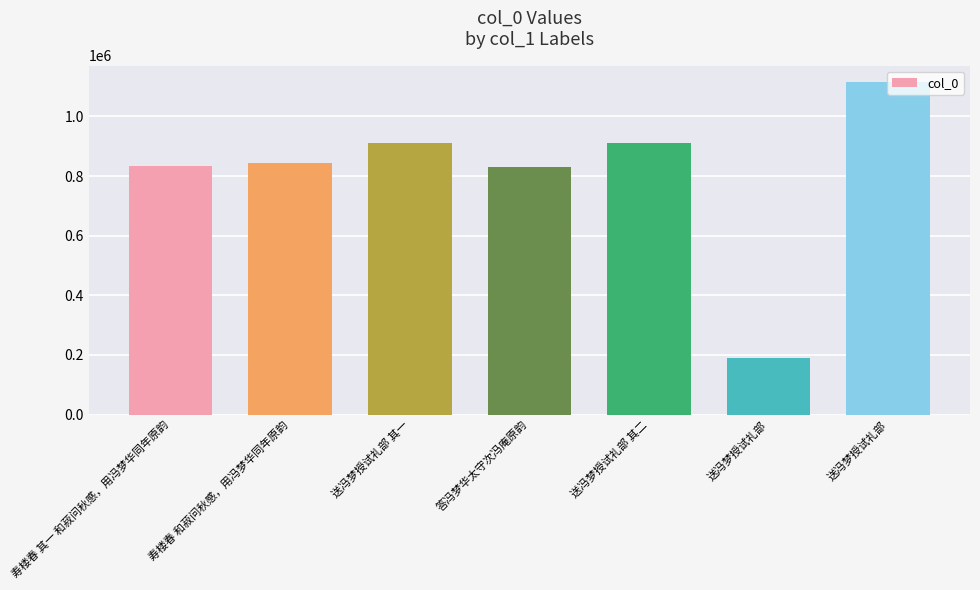

How many bars are there in total?

7